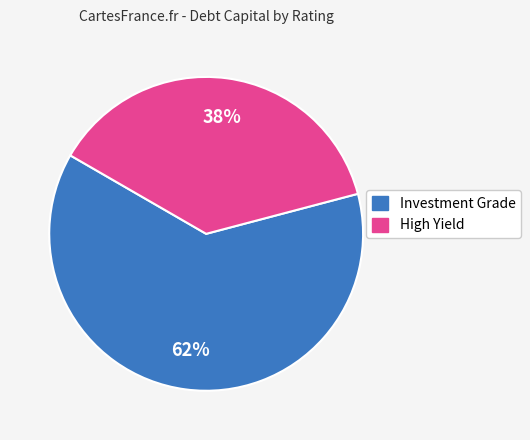

Is there a majority slice in this chart?

Yes